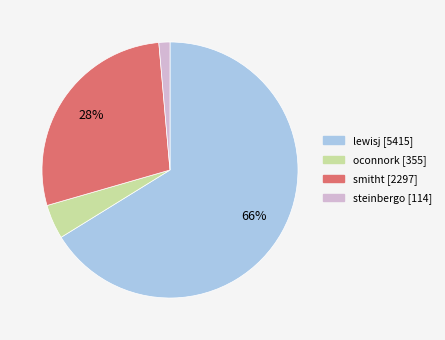

Is it true that smitht is 28% of the pie?

True